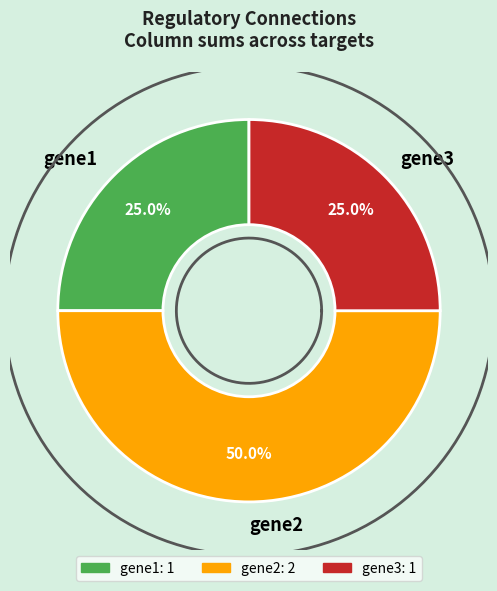

Does gene3 represent more than half of the total?

No